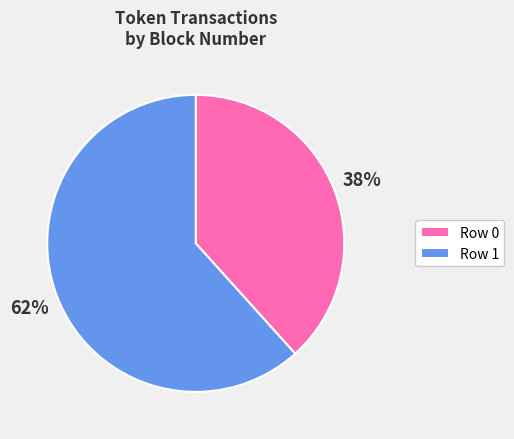

Which slice is the largest?

Row 1